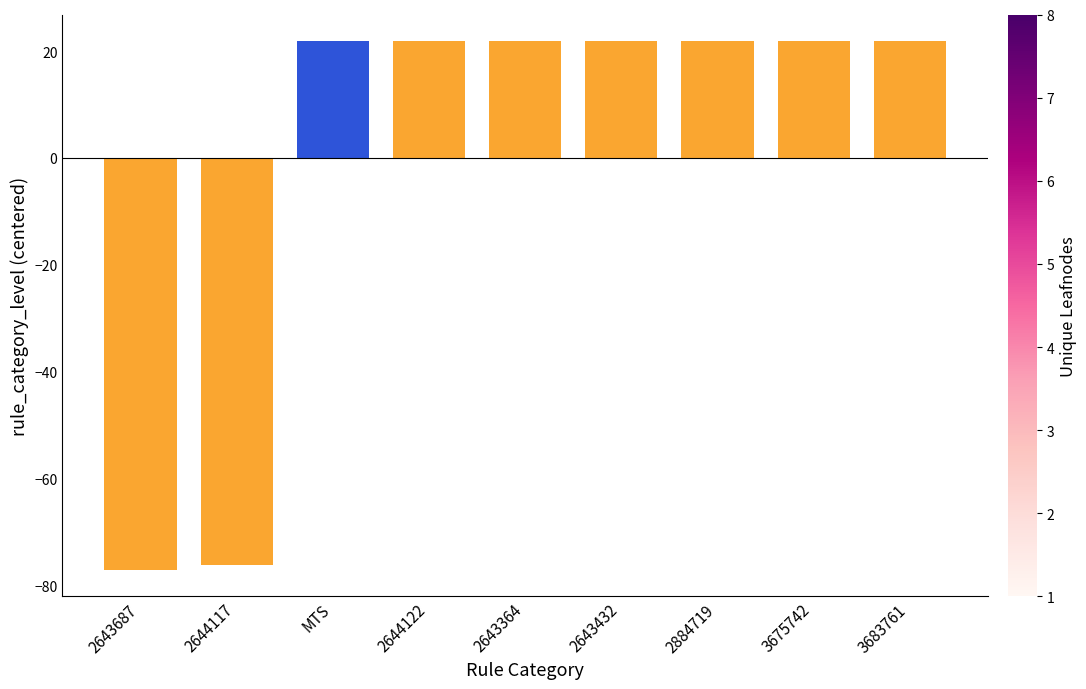

Which has a higher value, 2643687 or 2644122?

2644122